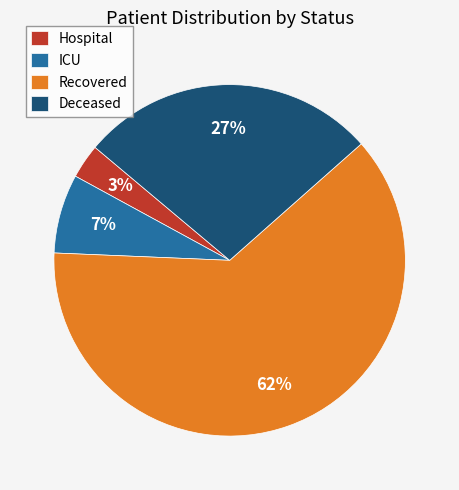

Approximately how many times larger is the value at Deceased compared to Recovered?

0.4